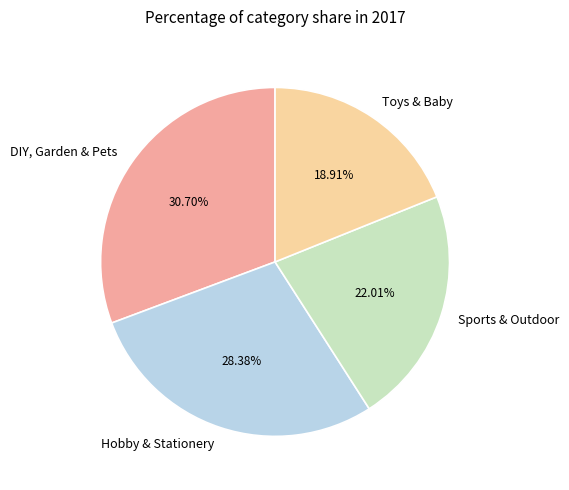

Rank the categories by value from highest to lowest.

DIY, Garden & Pets, Hobby & Stationery, Sports & Outdoor, Toys & Baby